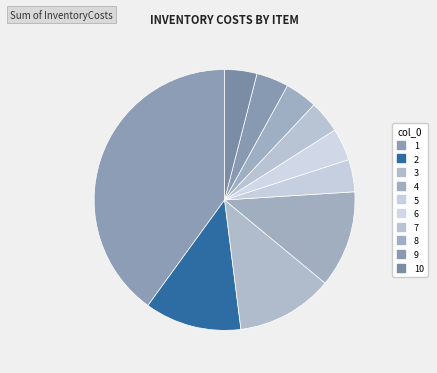

To the nearest percent, what is the average slice percentage?

10%